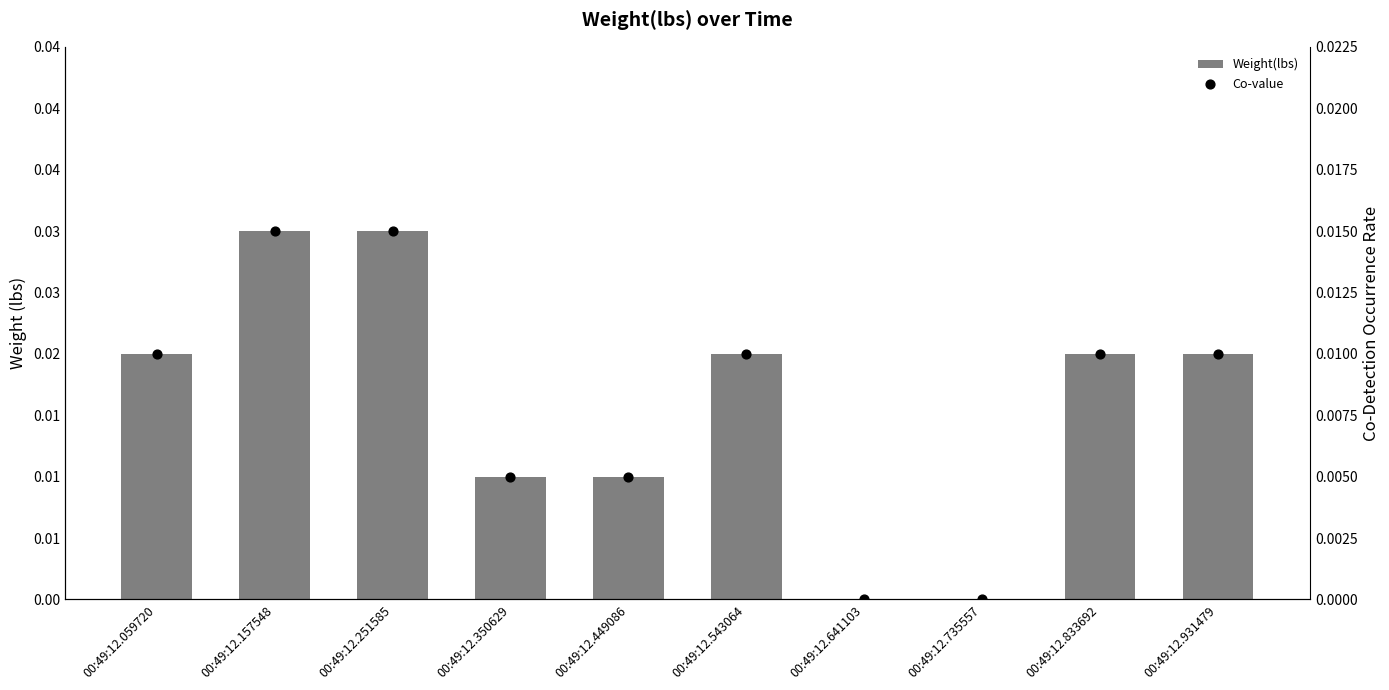

At how many categories does at least one series exceed 0?

8